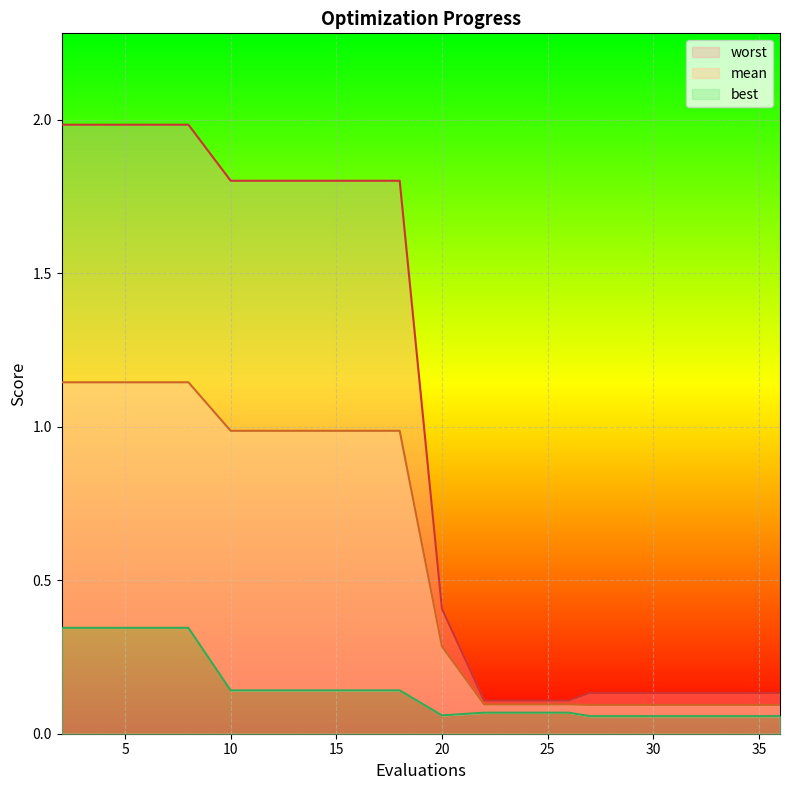

Is the value of worst at 27 greater than the value of mean at 27?

Yes